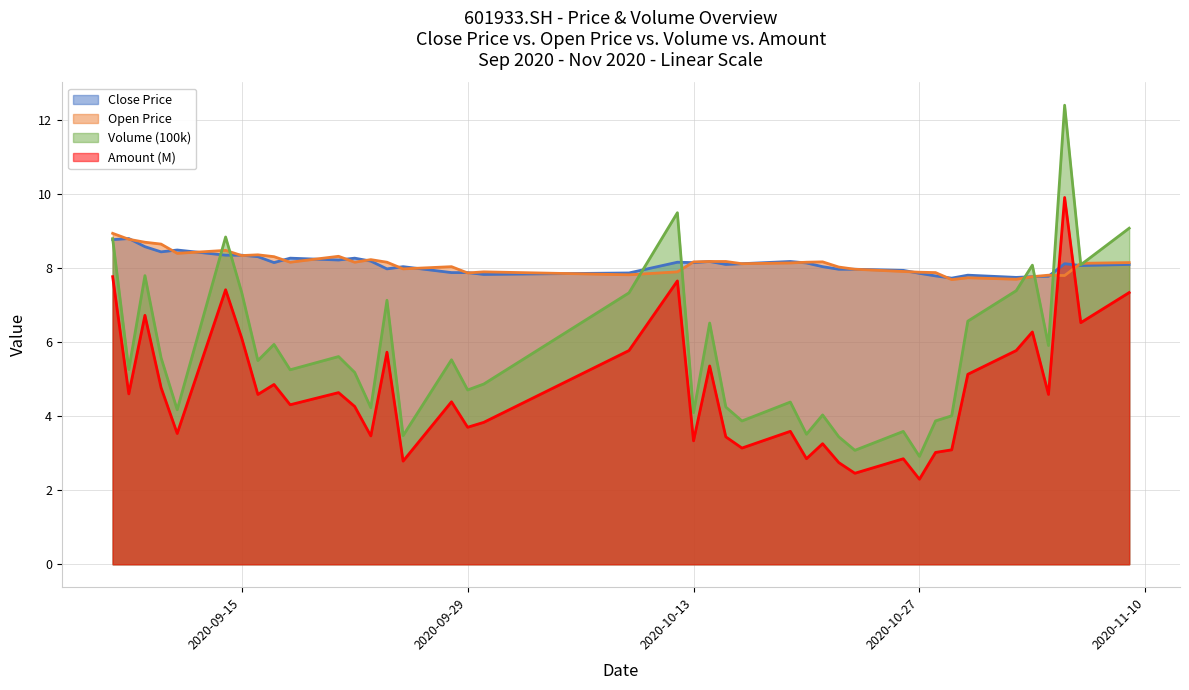

Rank the series at 20201109 from lowest to highest value.

Amount (M), Close Price, Open Price, Volume (100k)